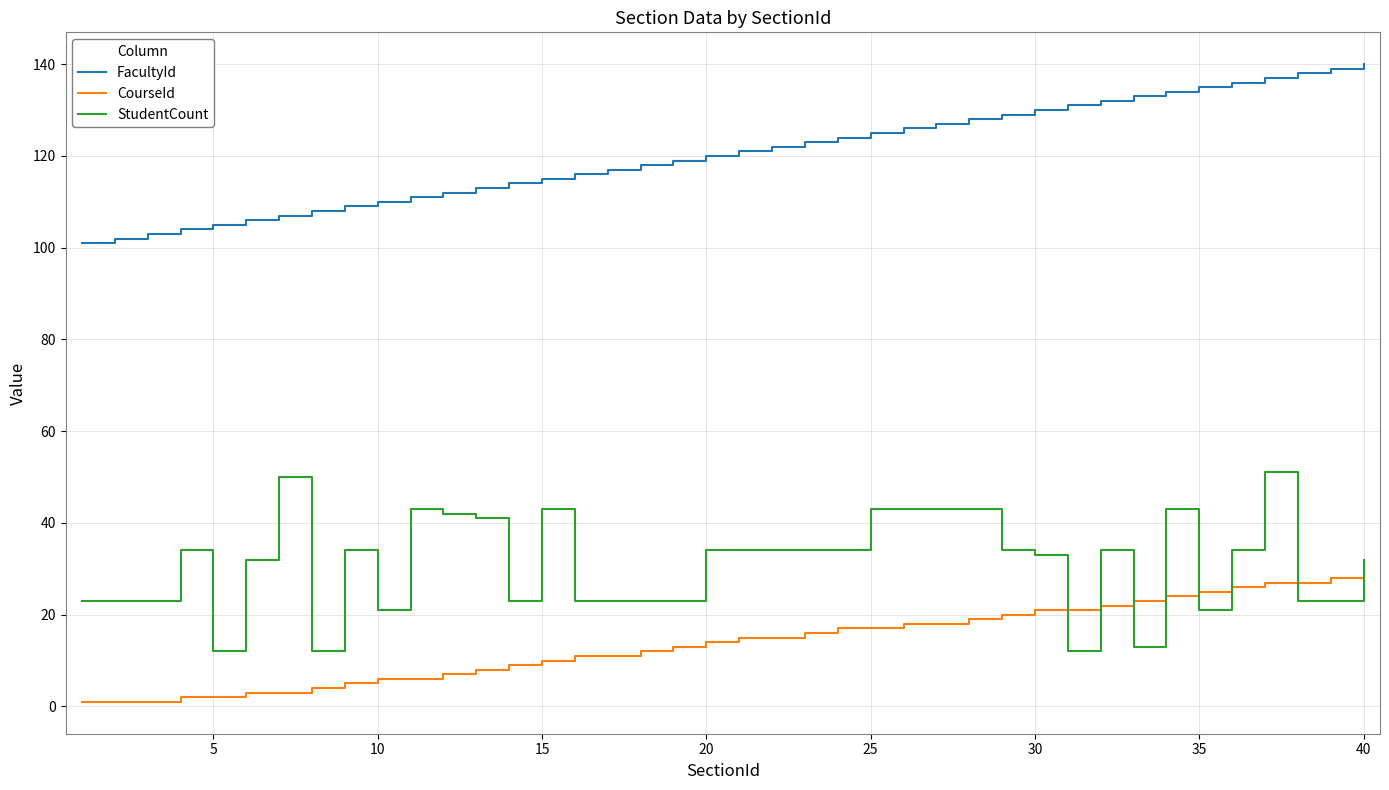

What is the difference between the maximum and second lowest values in the FacultyId series?

38